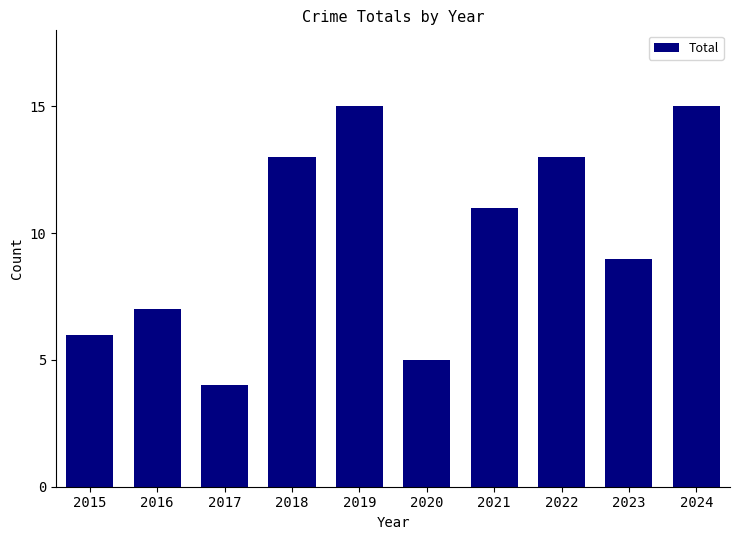

What is the change in value from 2018 to 2024?

+2